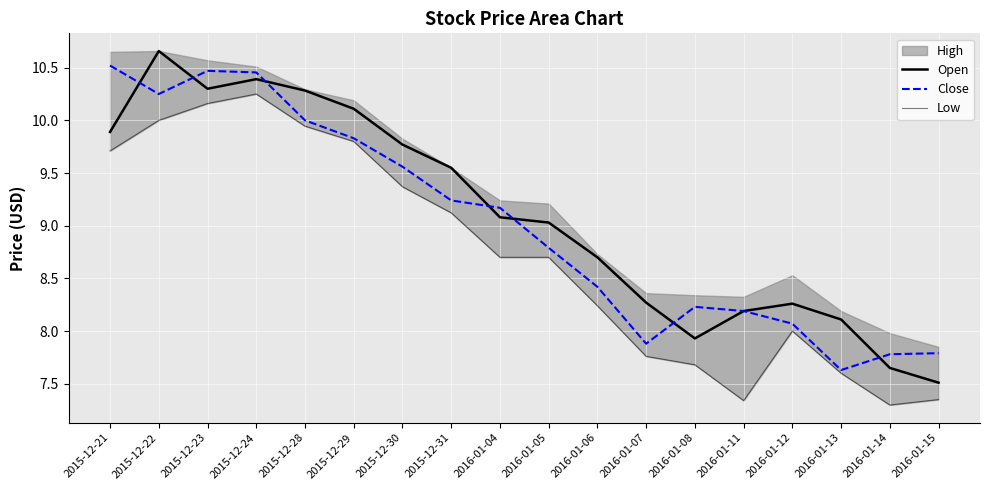

What is the smallest value displayed?

7.3